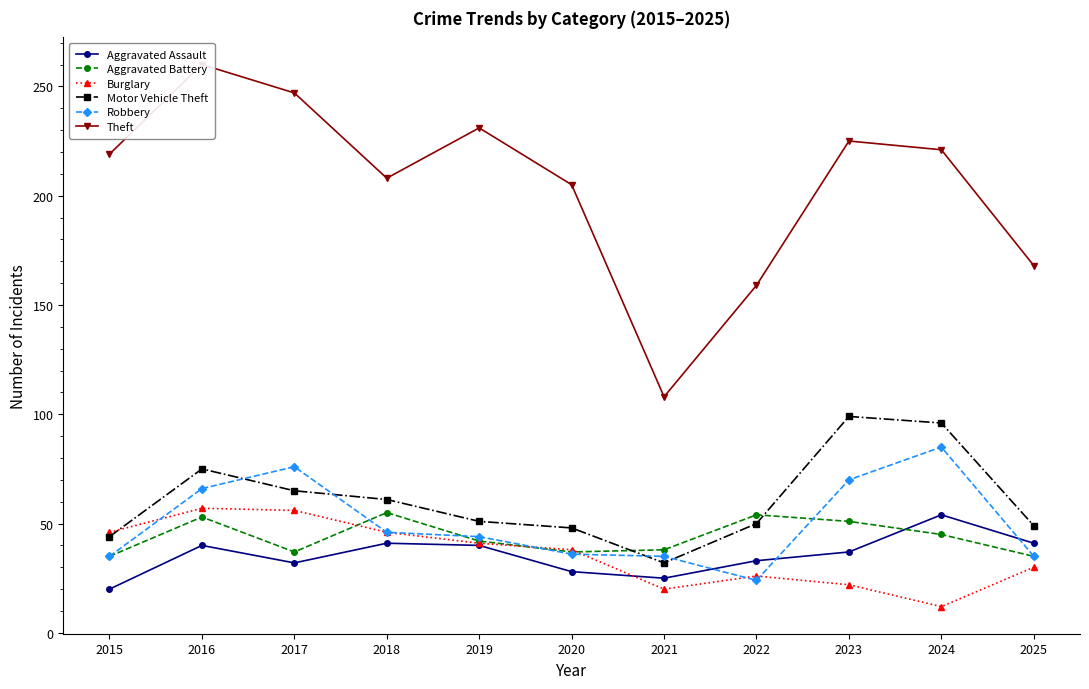

What is the lowest value of the Aggravated Assault series?

20